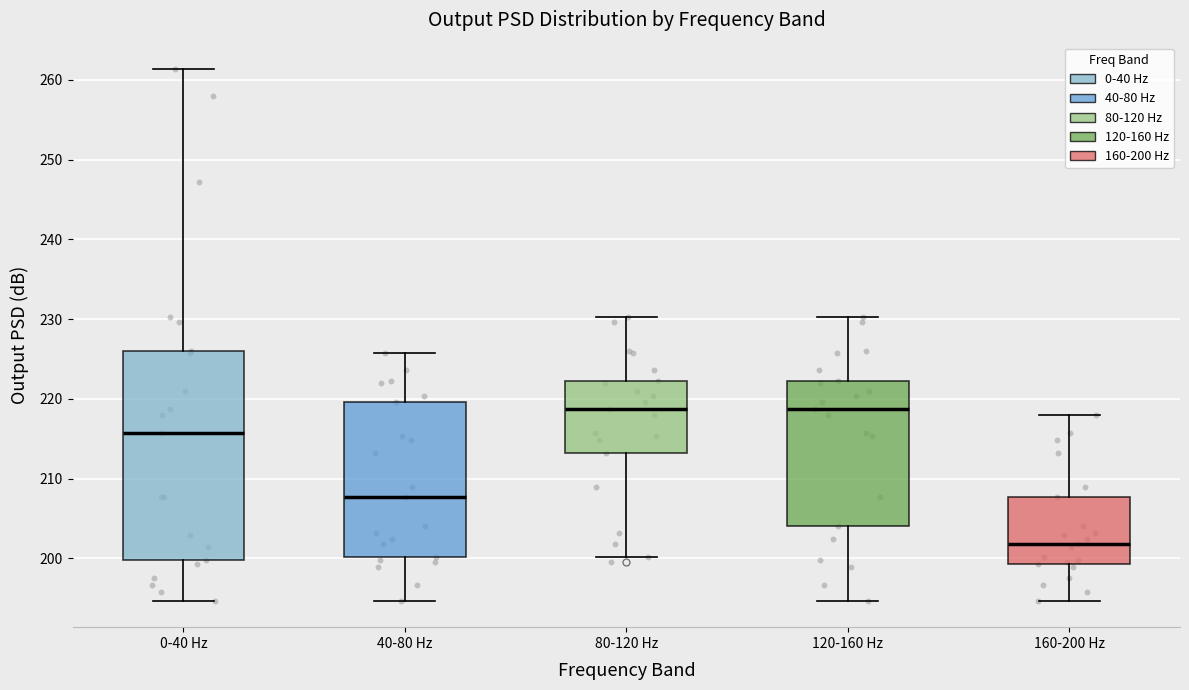

Reading left to right, transcribe this box plot: for each box, give where its median line is, the range the box spans, and where its two whiskers end, as read against the y-axis. The values are not printed on the chart, so give them approximately, as read against the axis.

0-40 Hz: median 216, box 200 to 226, whiskers 195 to 261
40-80 Hz: median 208, box 200 to 220, whiskers 195 to 226
80-120 Hz: median 219, box 213 to 222, whiskers 200 to 230
120-160 Hz: median 219, box 204 to 222, whiskers 195 to 230
160-200 Hz: median 202, box 199 to 208, whiskers 195 to 218